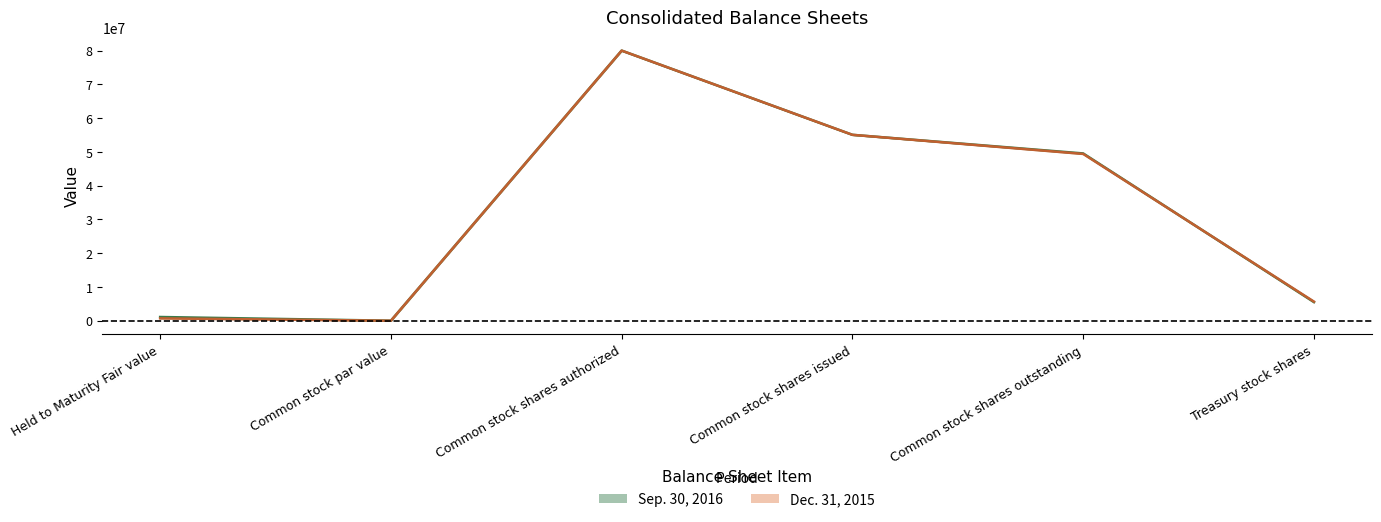

Reading left to right, transcribe all the data shown in this chart.

Sep. 30, 2016 line: 1097988	1	80000000	55056730	49546069	5510661
Dec. 31, 2015 line: 691379	1	80000000	55056730	49396366	5660364